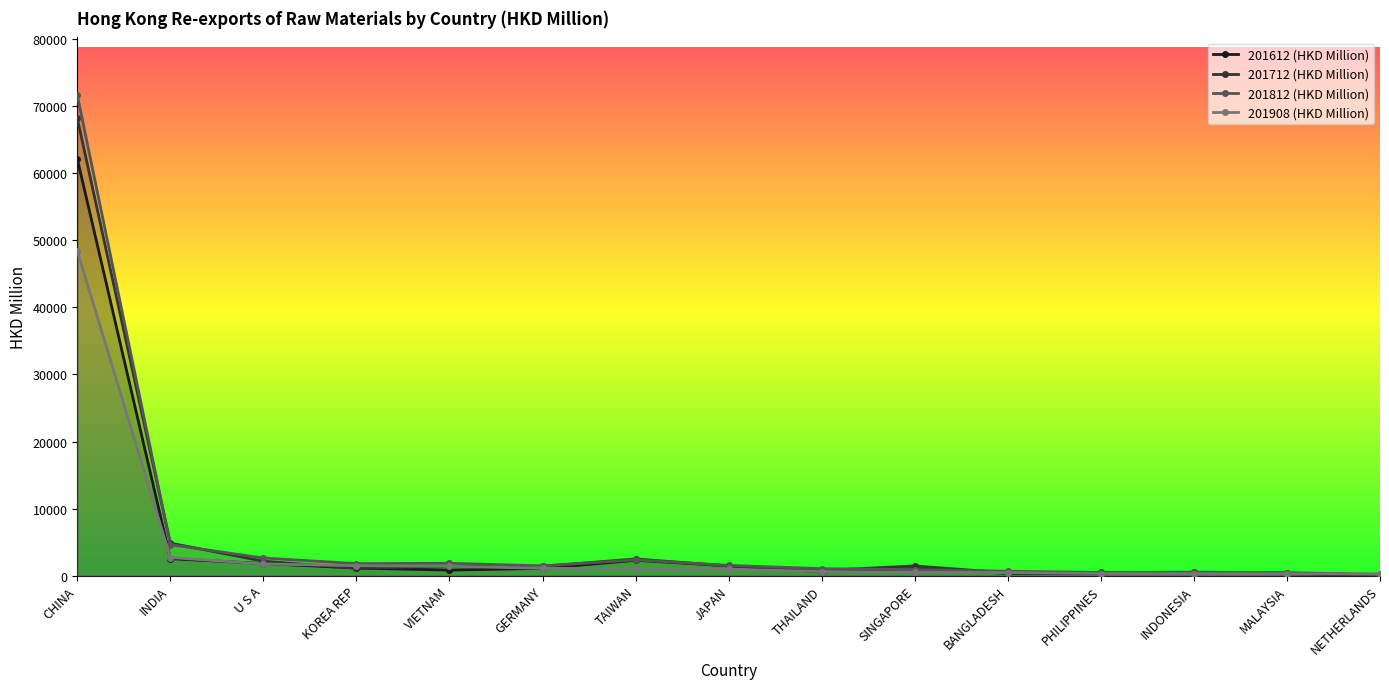

Where is the first local maximum for 201712 (HKD Million)?

TAIWAN